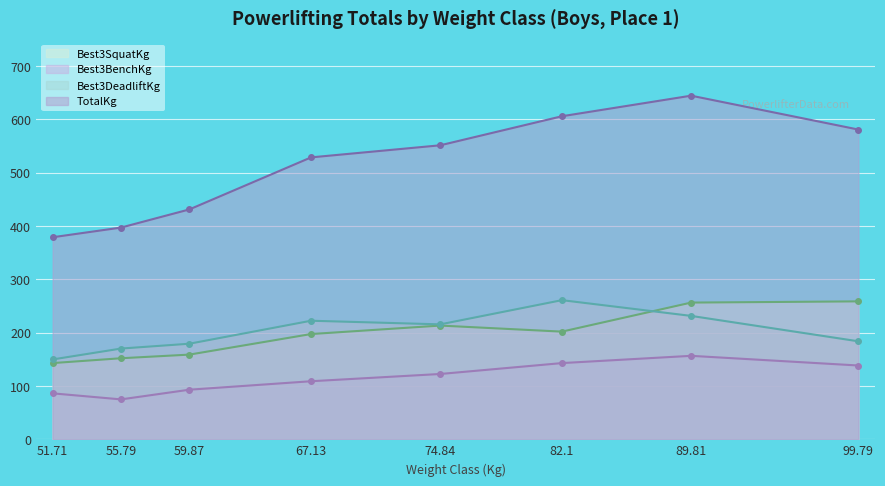

At which category does TotalKg reach its first local peak?

89.81